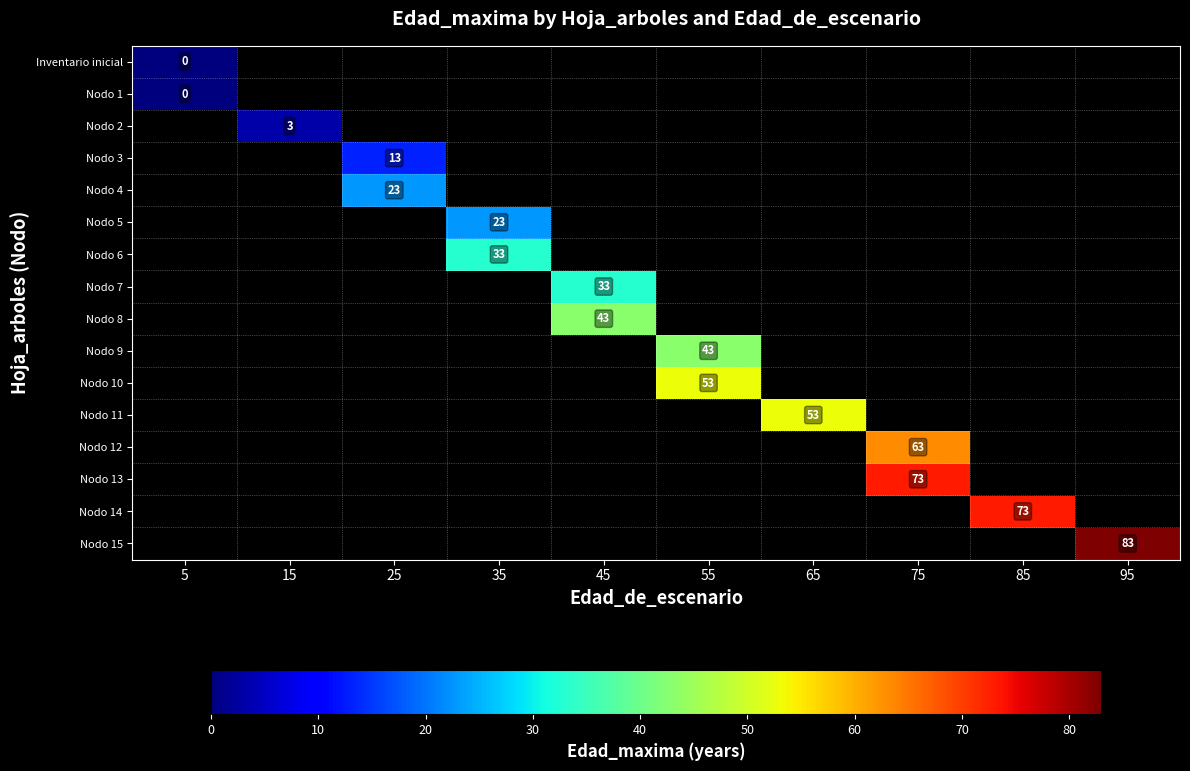

Count the number of categories in the chart.

10